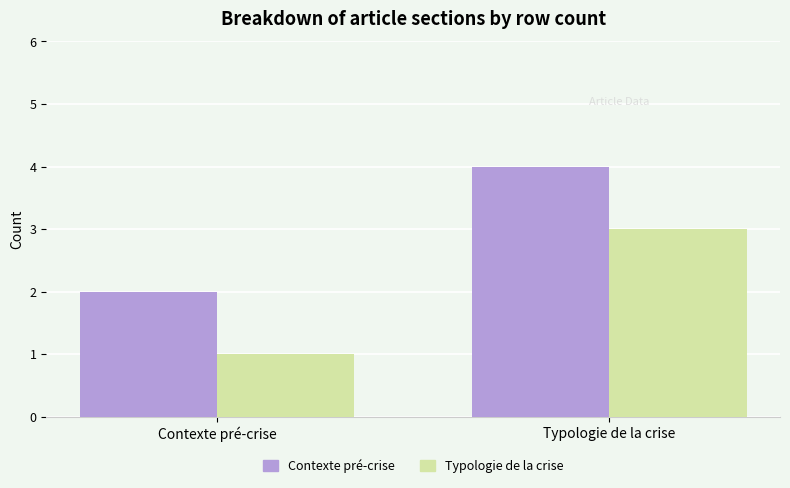

What is the total value across all series at Typologie de la crise?

7